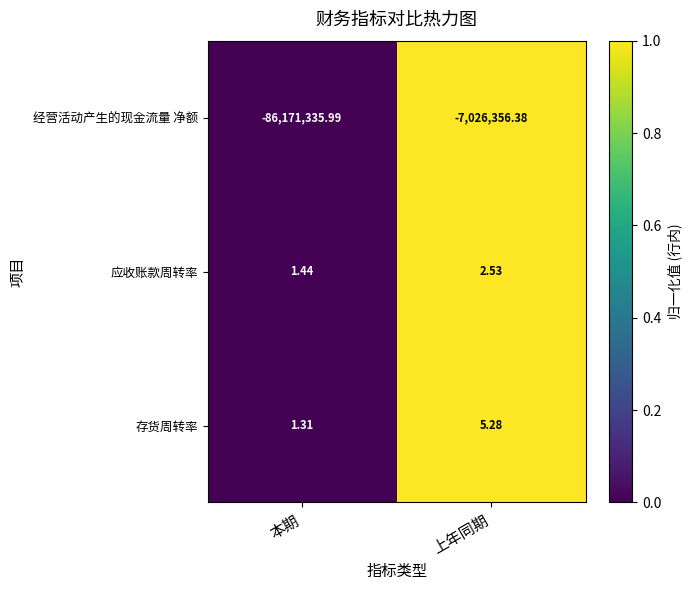

At which label is 经营活动产生的现金流量 净额 closest to 0?

本期